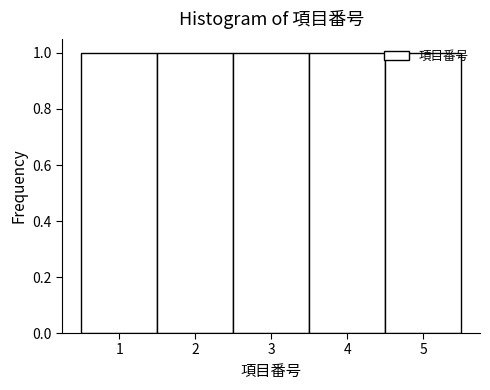

Reading left to right, list every bar in this chart as the range it spans on the x-axis followed by its height. The values are not printed on the chart, so give them approximately, as read against the axis.

0.5 to 1.5: 1
1.5 to 2.5: 1
2.5 to 3.5: 1
3.5 to 4.5: 1
4.5 to 5.5: 1